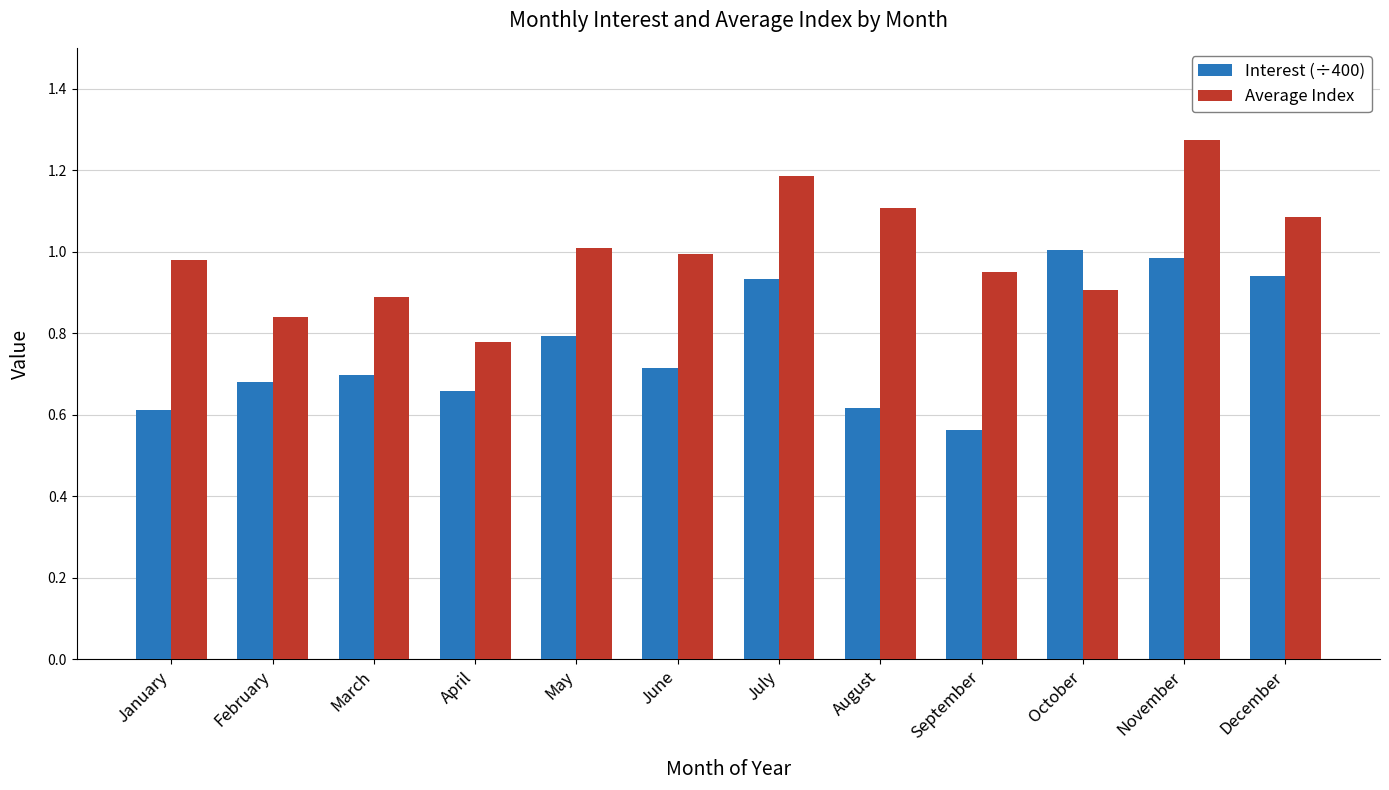

At which category does the chart reach its minimum across all series?

September